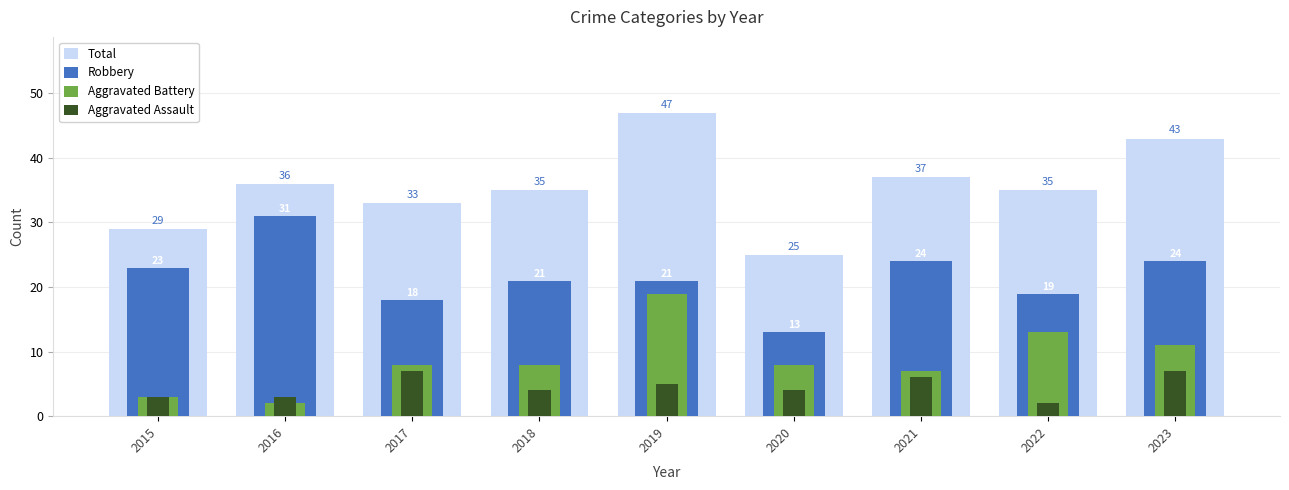

List the labels in order of Aggravated Assault value, smallest first.

2022, 2015, 2016, 2018, 2020, 2019, 2021, 2017, 2023